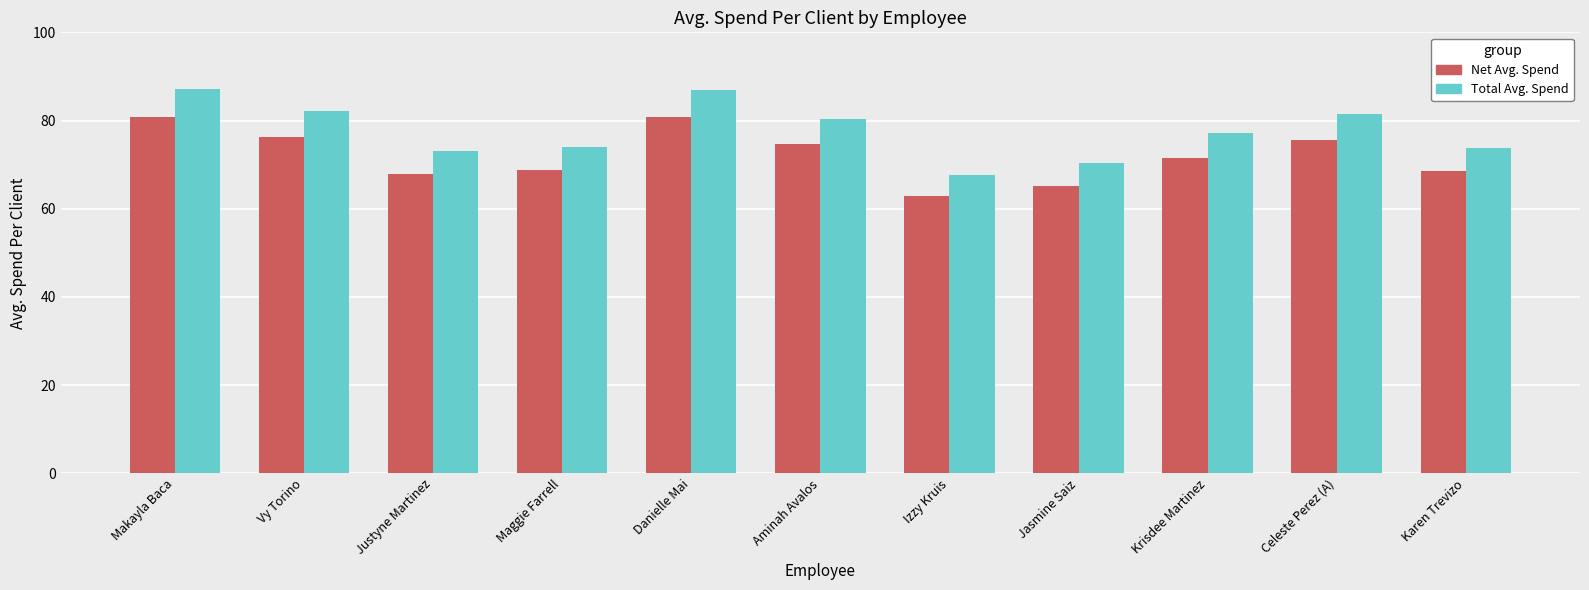

Where does the Total Avg. Spend series first go above 77?

Makayla Baca